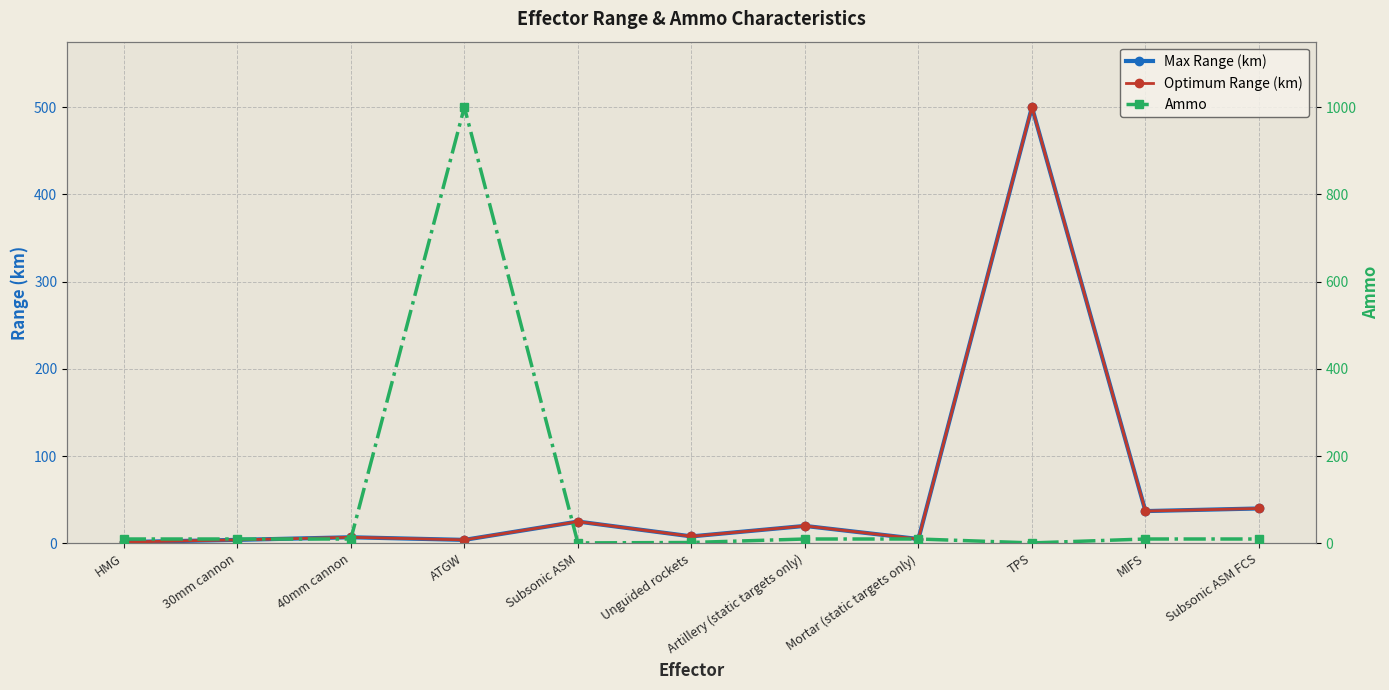

What position from the right is HMG?

11